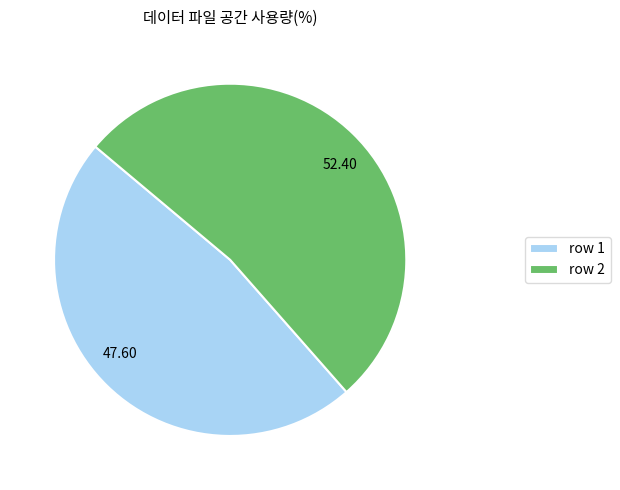

Between row 2 and row 1, which is larger?

row 2